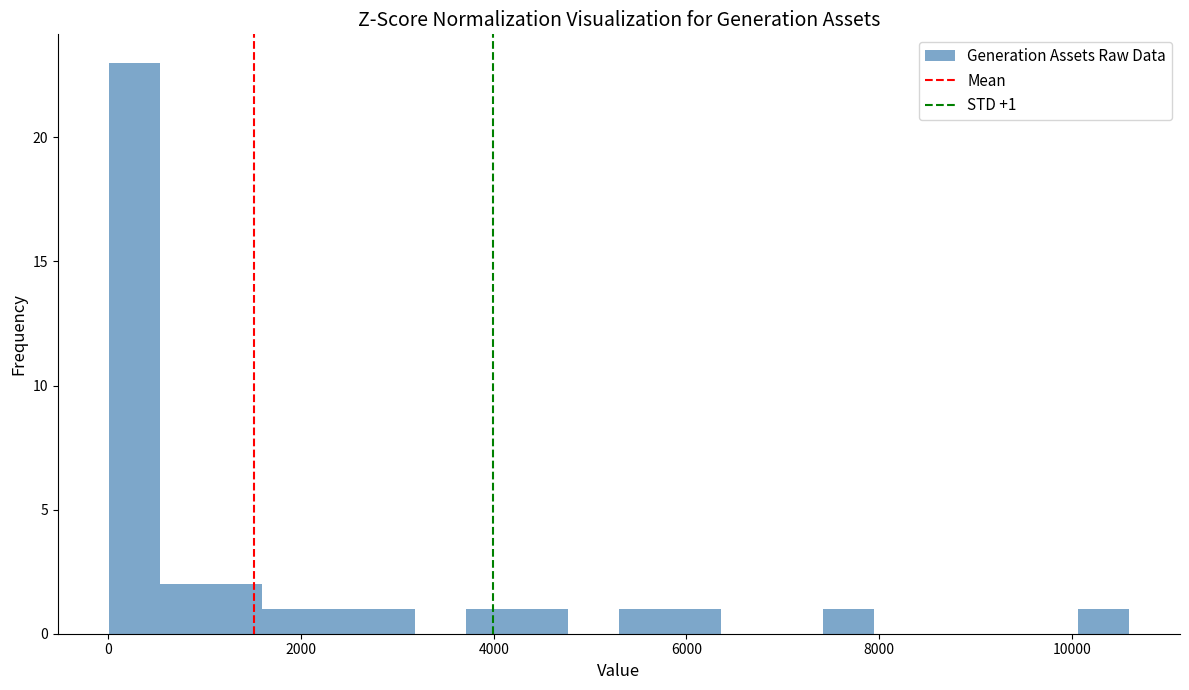

Around what value on the x-axis is the tallest bar? Give the approximate position of its centre, as read against the axis.

200